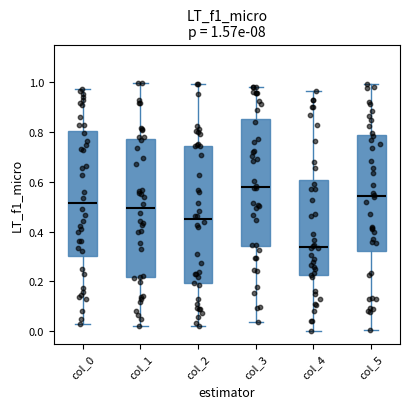

Which box's median line is the highest?

col_3